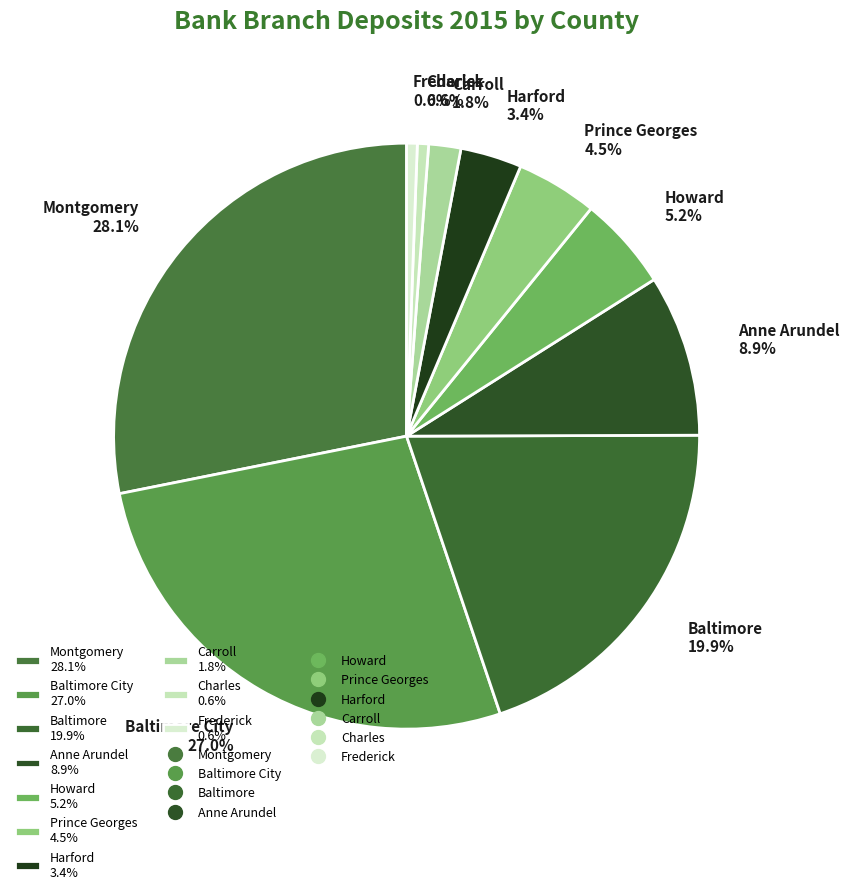

Is there any slice that represents more than half of the pie?

No